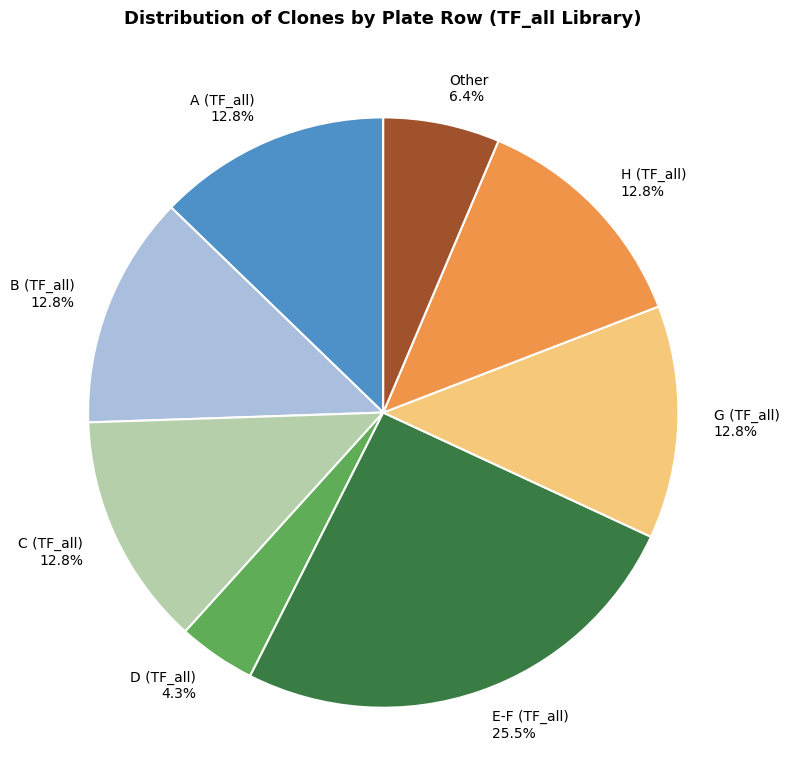

Do Other and A (TF_all) together represent more than half of the pie?

No